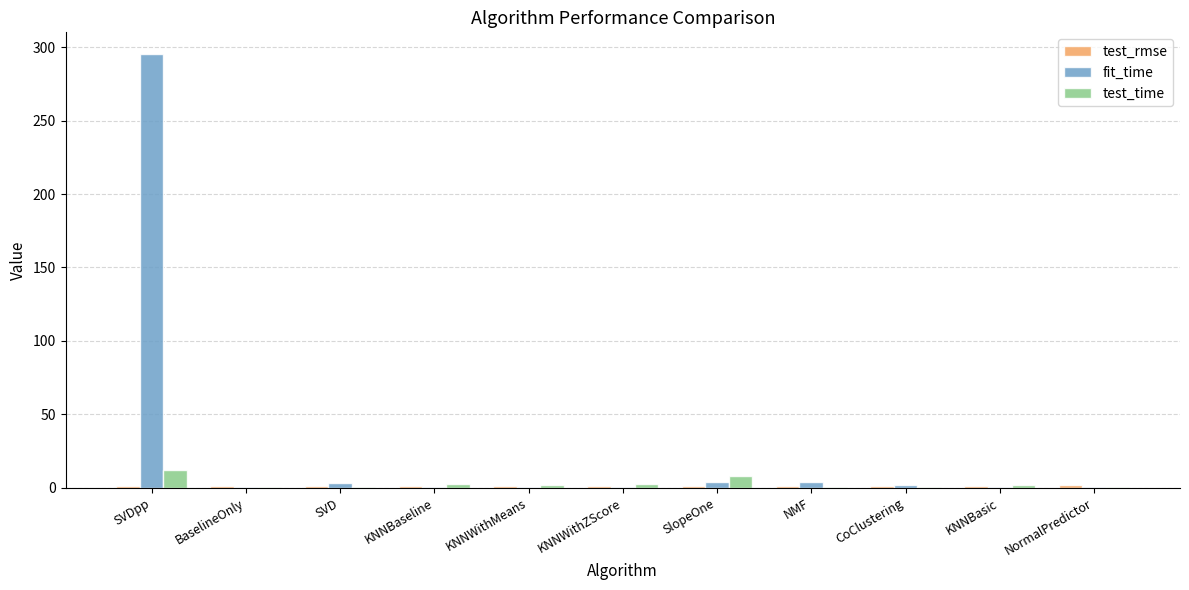

The test_time series shows 11.9 at SVDpp. True or false?

True